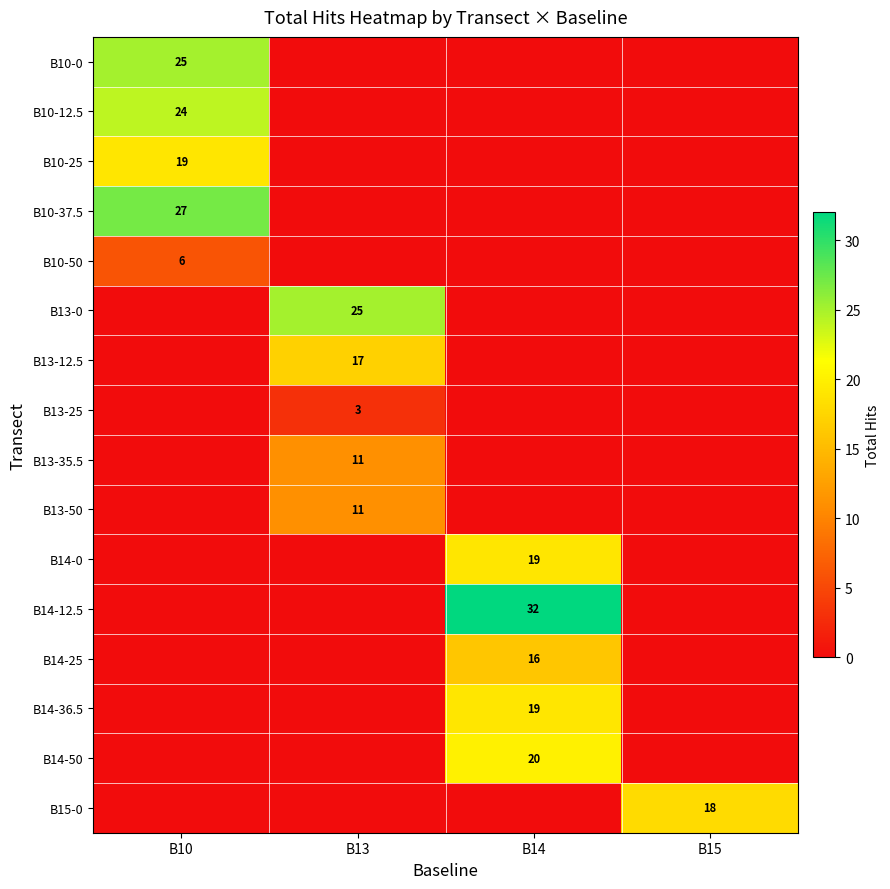

True or false: B10-50 has a value of 10 at B10.

False